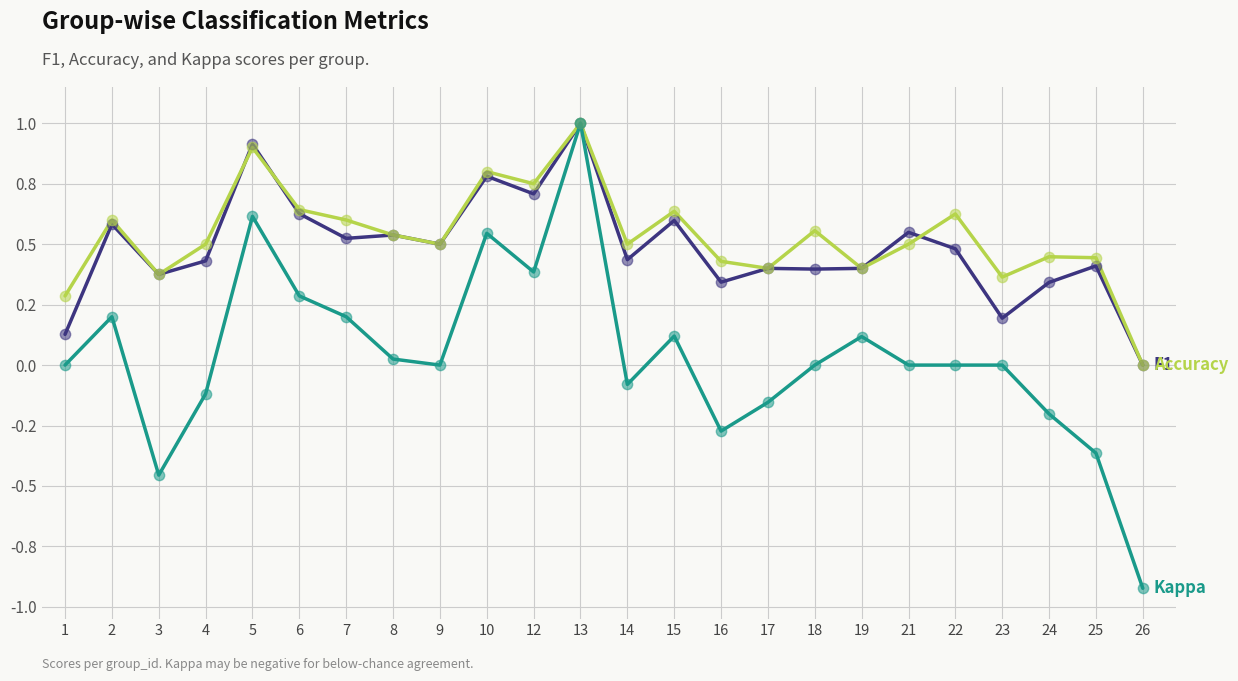

At which category is the sum across all series the highest?

13